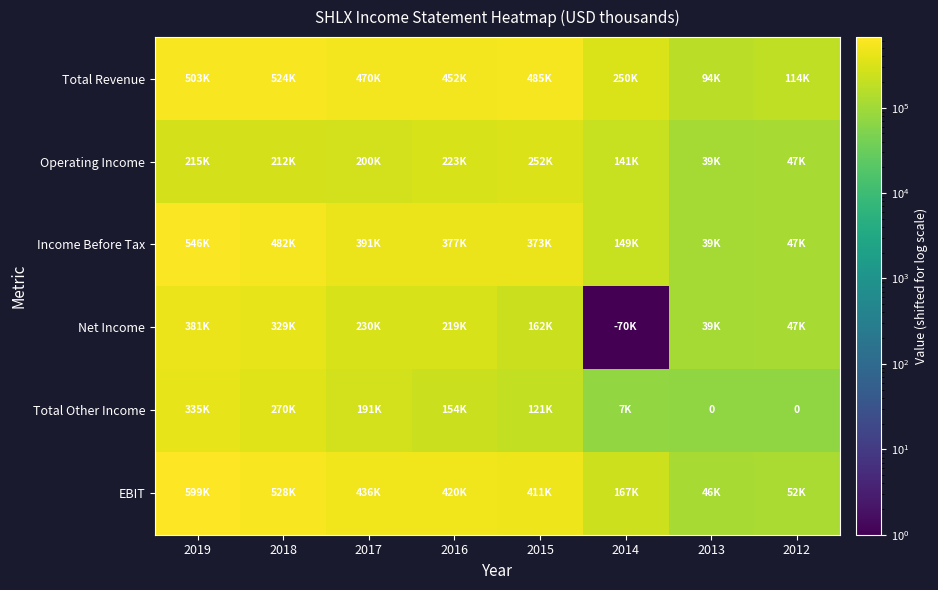

Count the Income Before Tax values in the range 219601 to 553301.

5